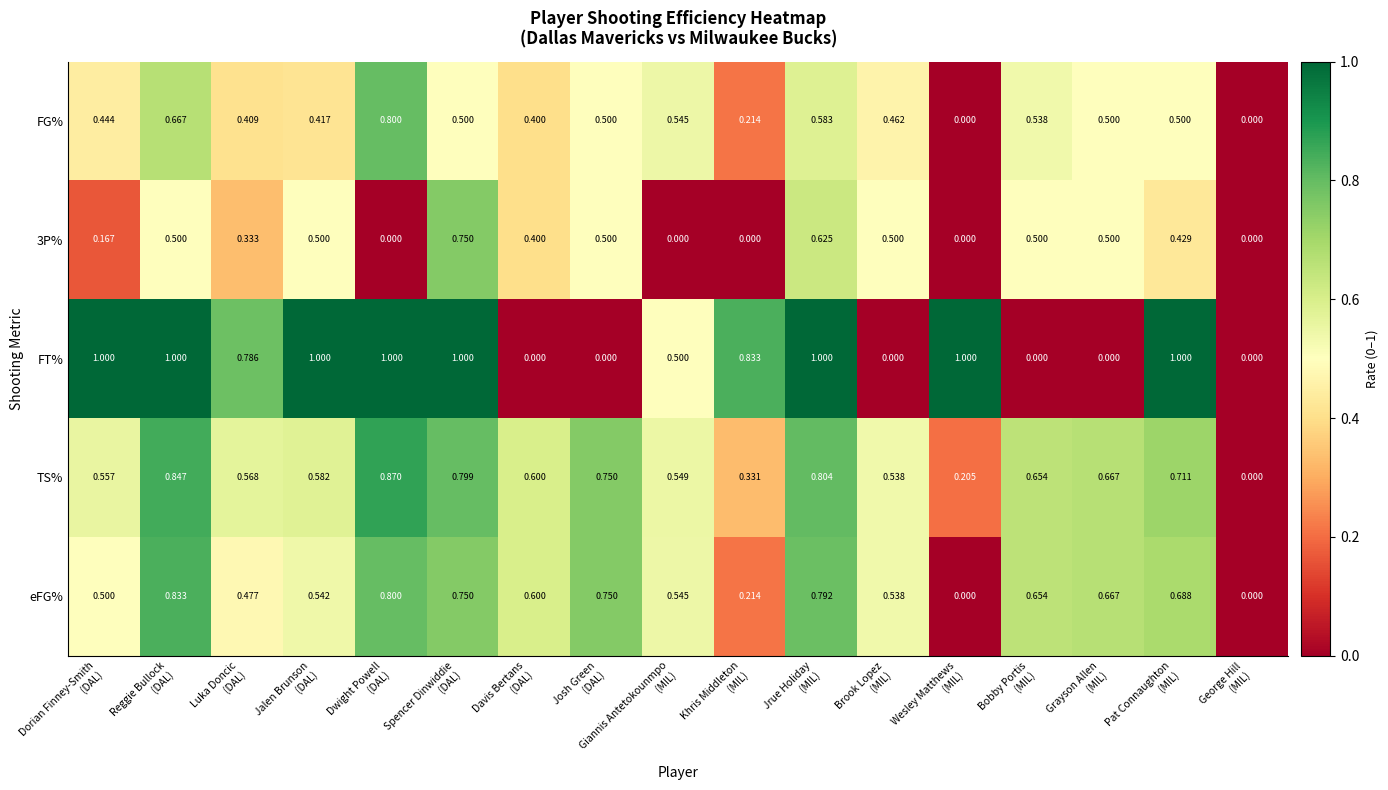

Which series has the largest range (max minus min)?

FT%